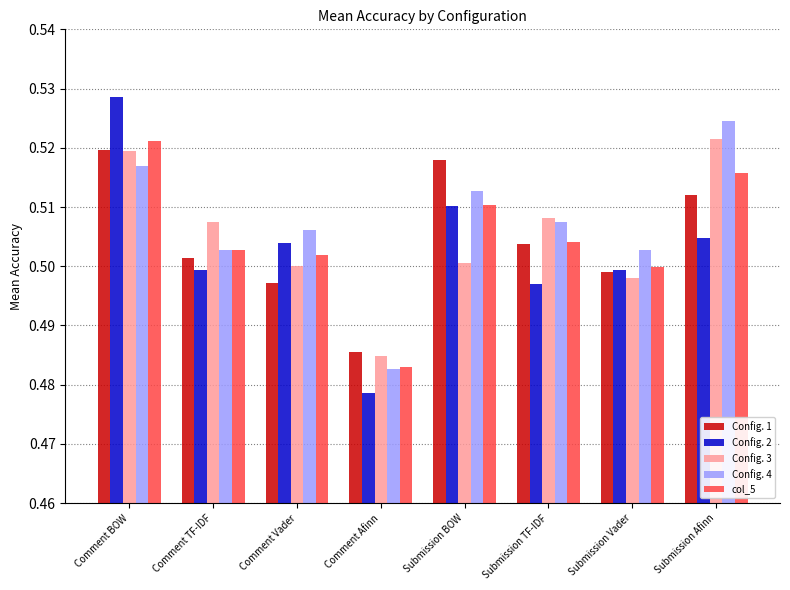

How many Config. 3 values are between 0 and 1?

8